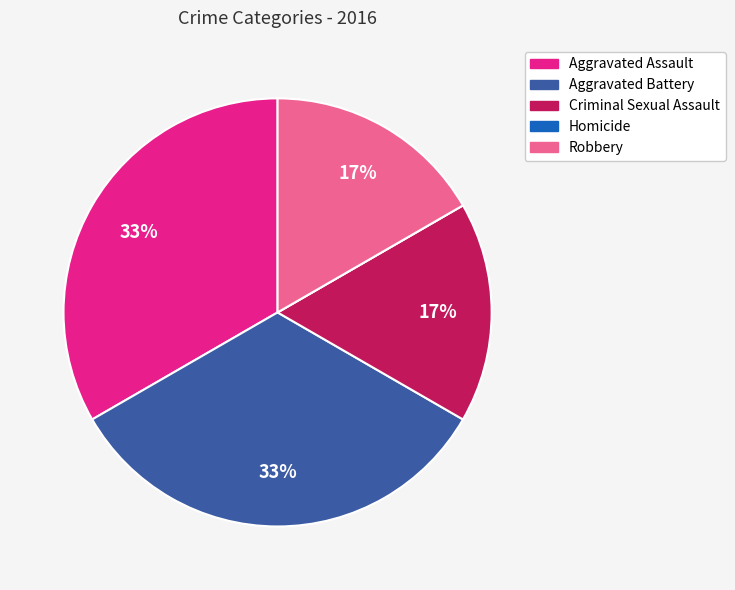

Does any single category account for the majority?

No